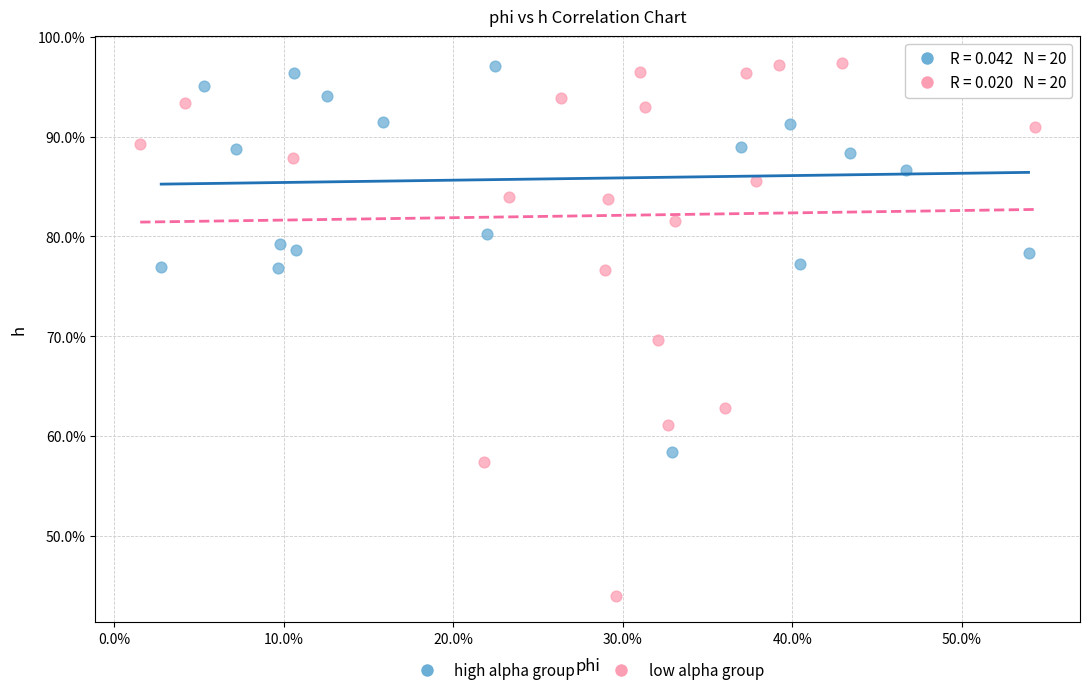

What are all the series names shown in the legend?

high alpha group, low alpha group